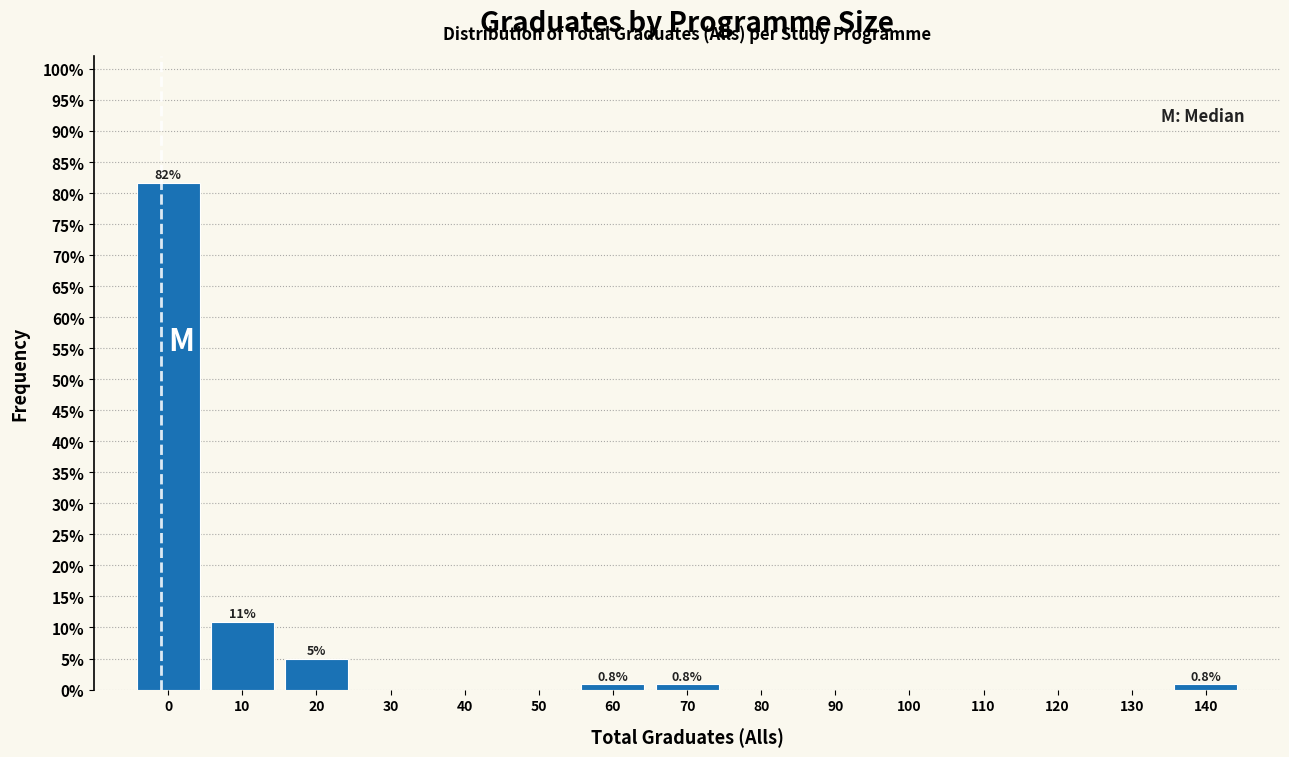

Reading left to right, list all the values displayed in this chart.

0=81.7	10=10.8	20=5.0	30=0.0	40=0.0	50=0.0	60=0.8	70=0.8	80=0.0	90=0.0	100=0.0	110=0.0	120=0.0	130=0.0	140=0.8